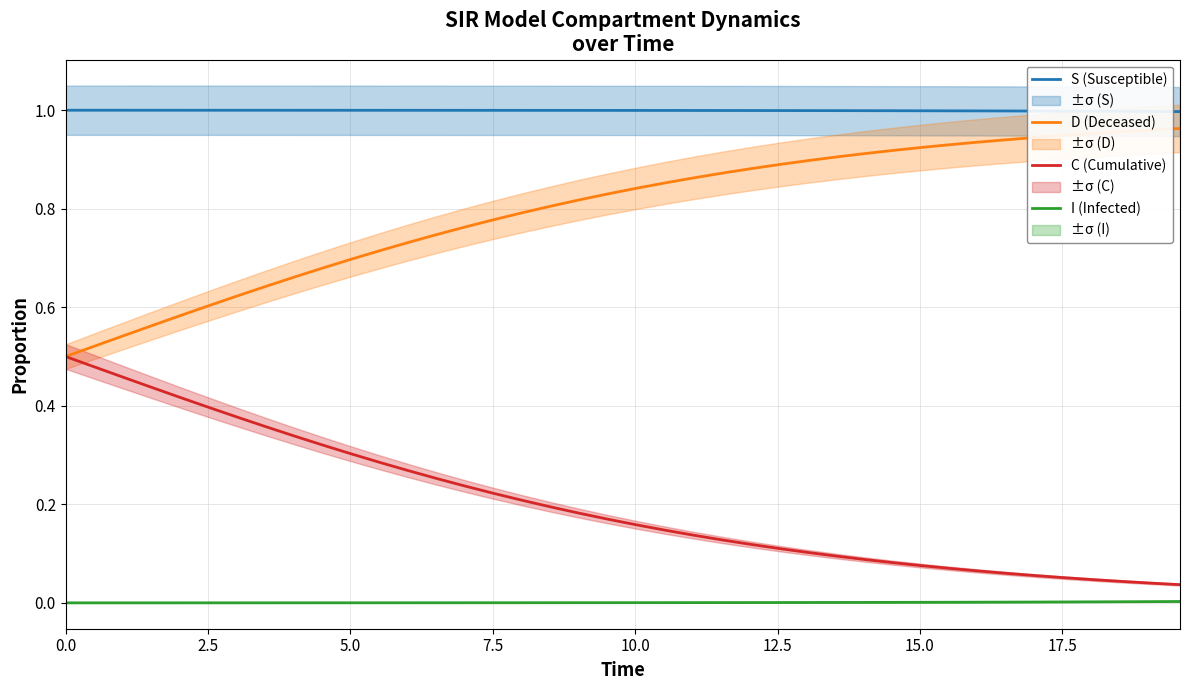

Rank the series by their maximum value, from lowest to highest.

I (Infected), C (Cumulative), D (Deceased), S (Susceptible)